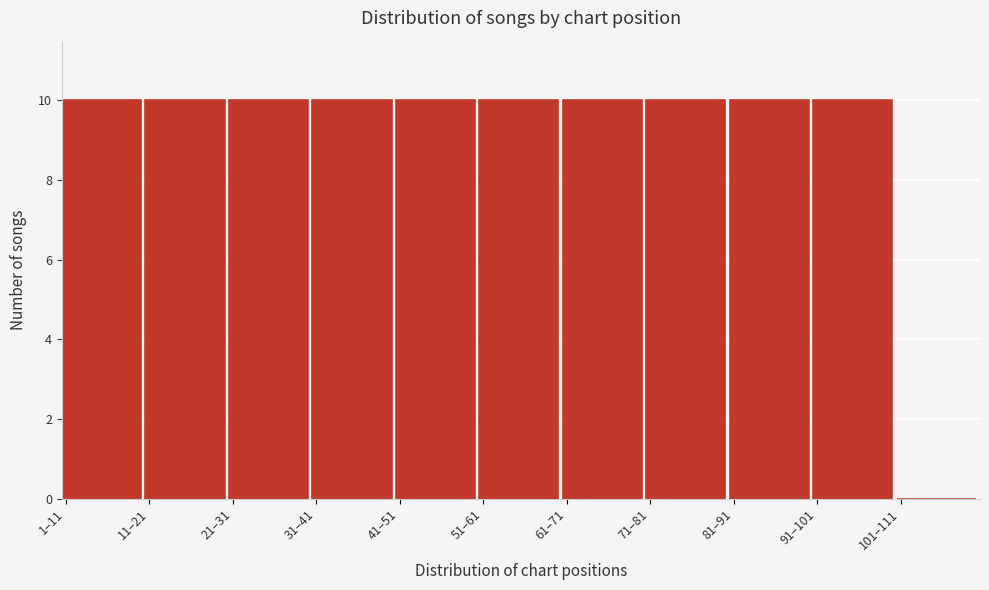

Reading left to right, what are all the values shown in this chart?

1–11=10	11–21=10	21–31=10	31–41=10	41–51=10	51–61=10	61–71=10	71–81=10	81–91=10	91–101=10	101–111=0